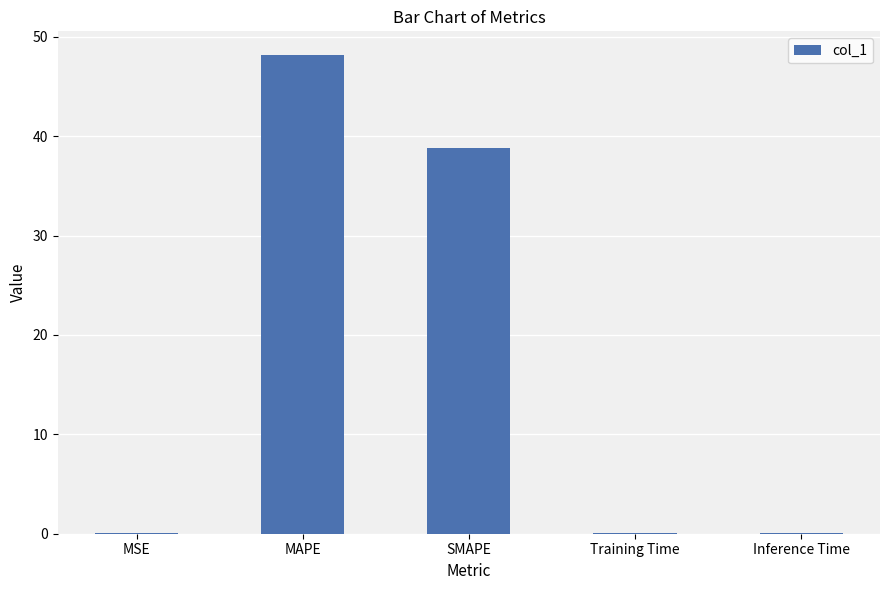

What is the sum of all values?

87.2